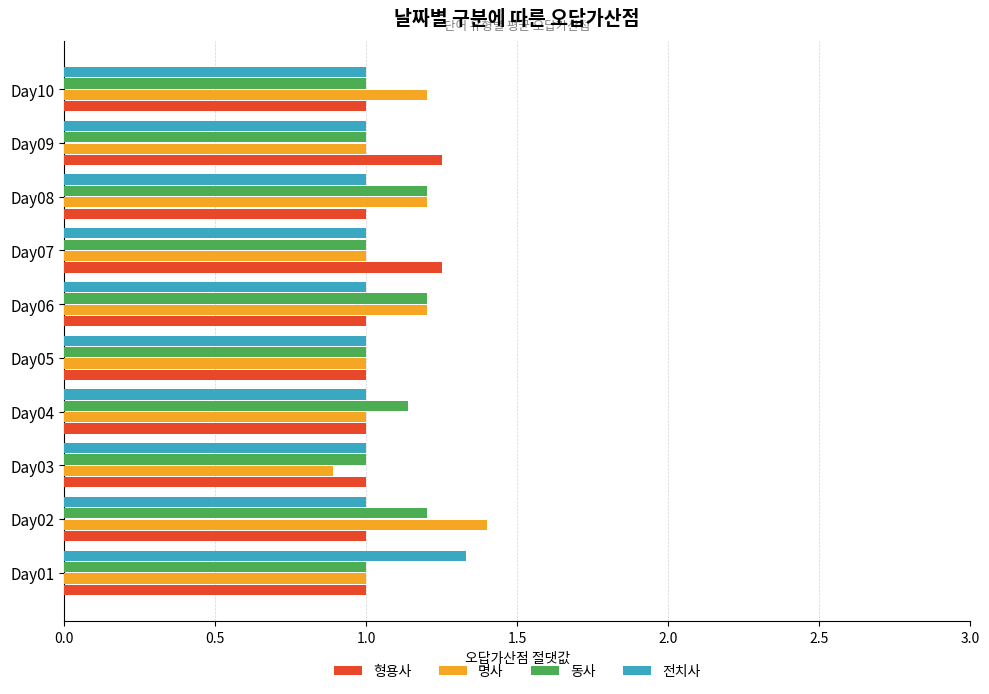

What value does the 명사 series have at Day07?

1.0